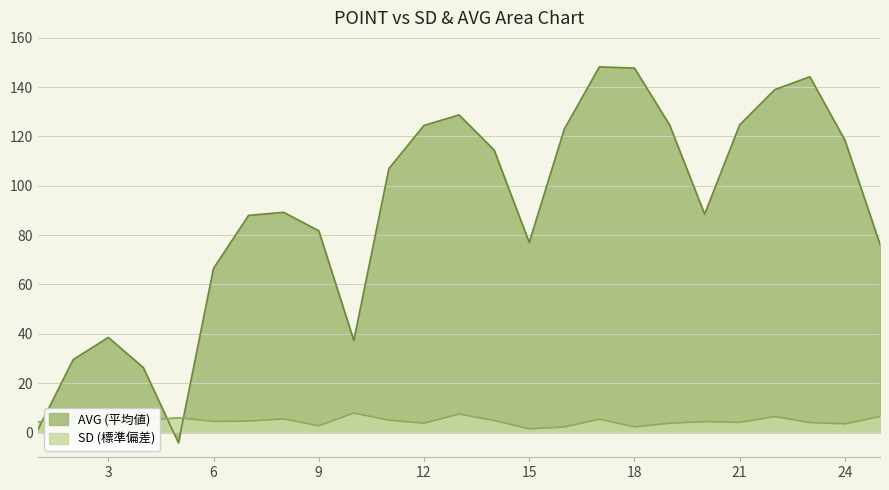

What are all the series names shown in the legend?

SD, AVG